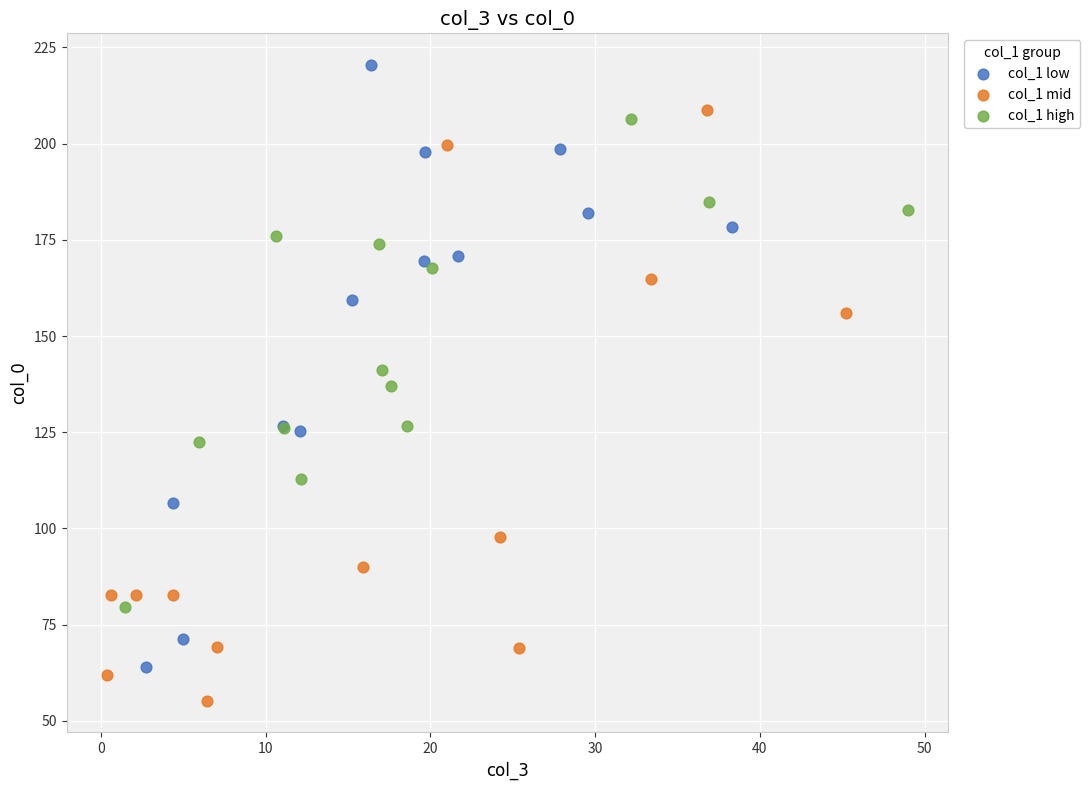

Which series contains the lowest Y value?

col_1 mid